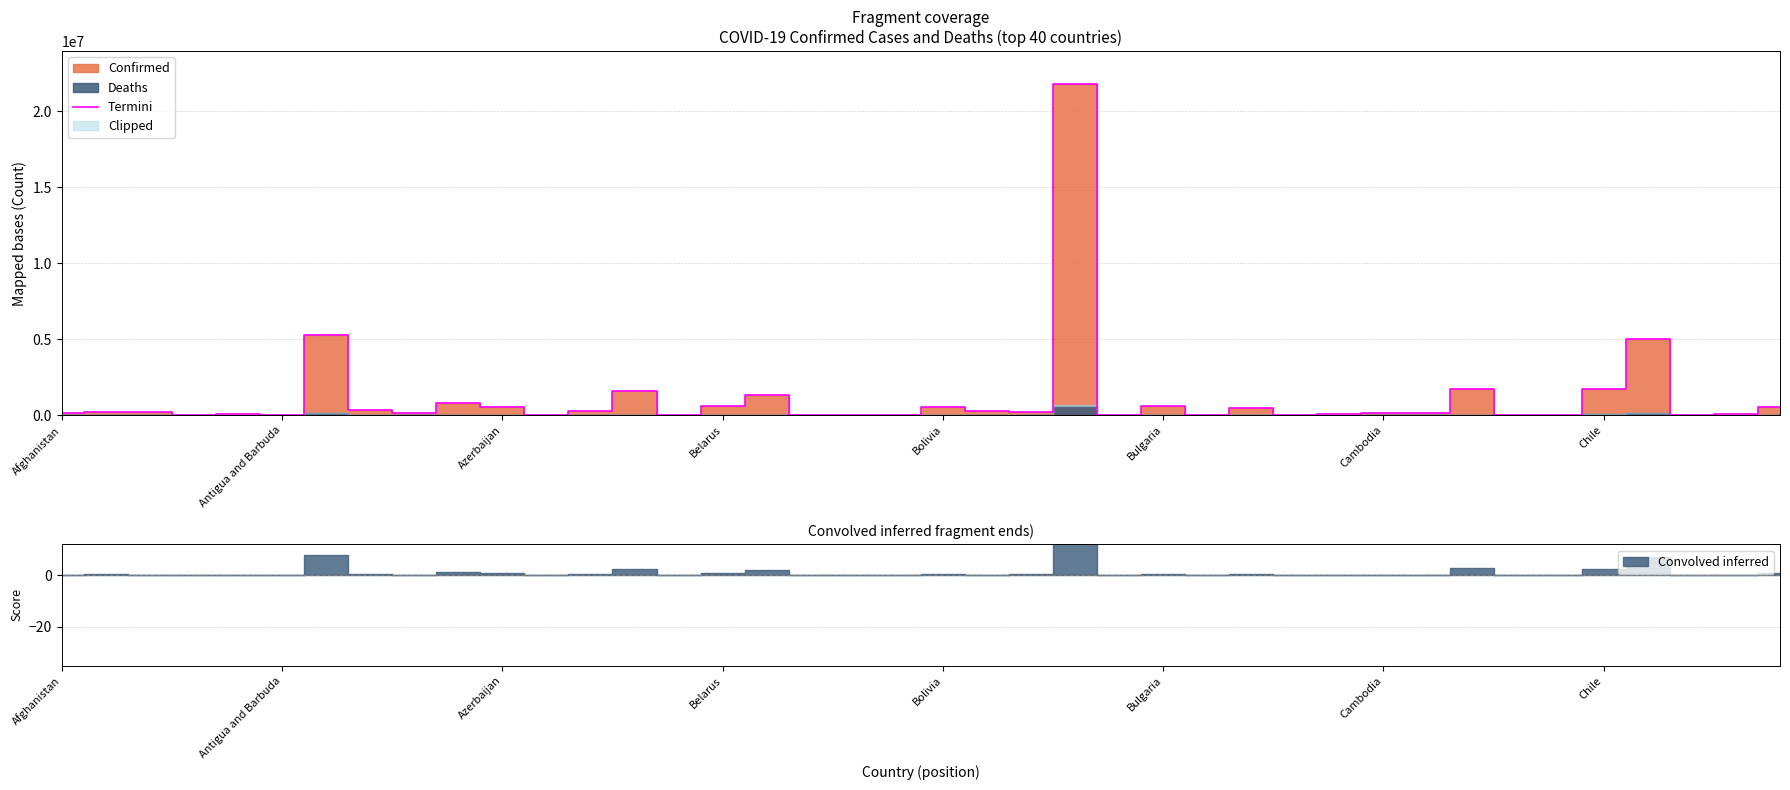

How many points are higher than both their immediate neighbors (excluding endpoints)?

13